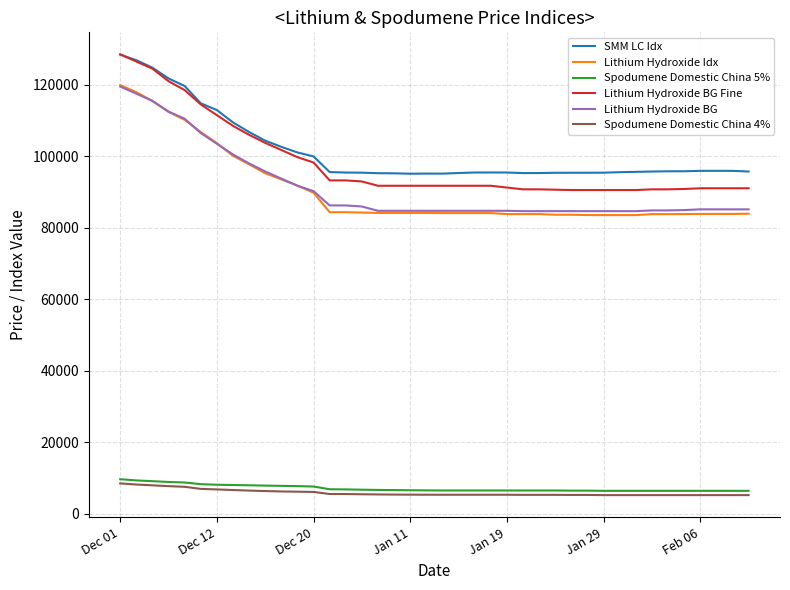

What is the highest value of the SMM LC Idx series?

128431